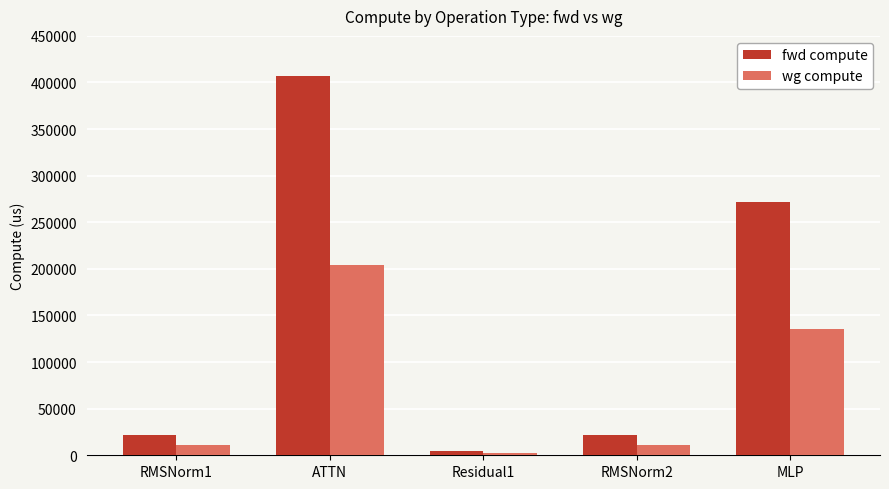

Is it true that wg compute equals 135998.6 at MLP?

True